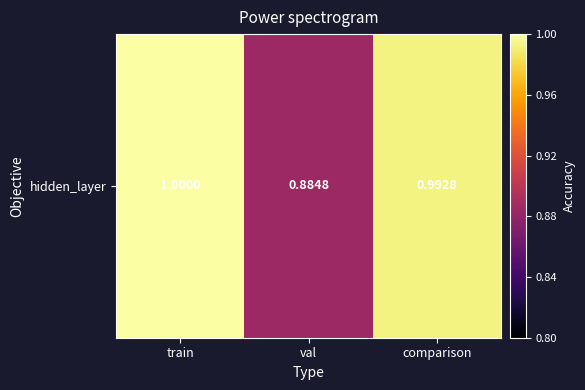

How many distinct data groups are displayed?

1